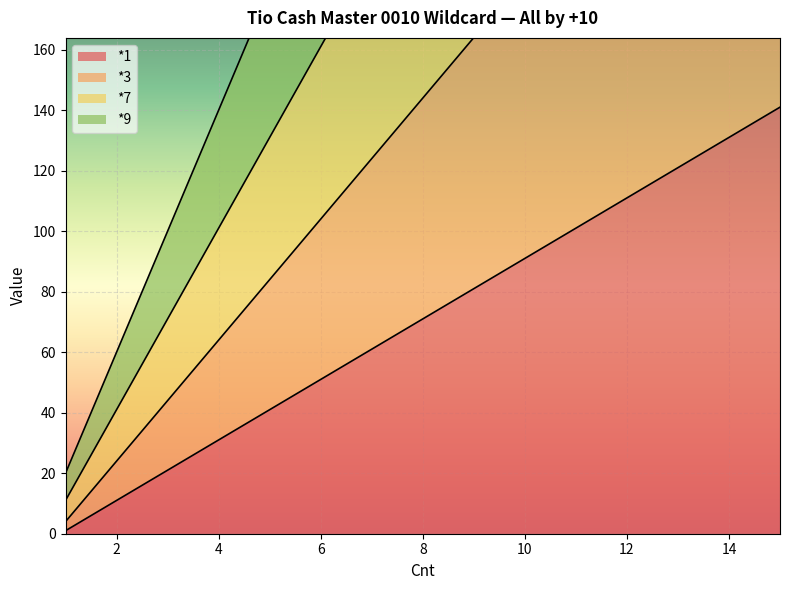

What is the total value across all series at 12?

1136